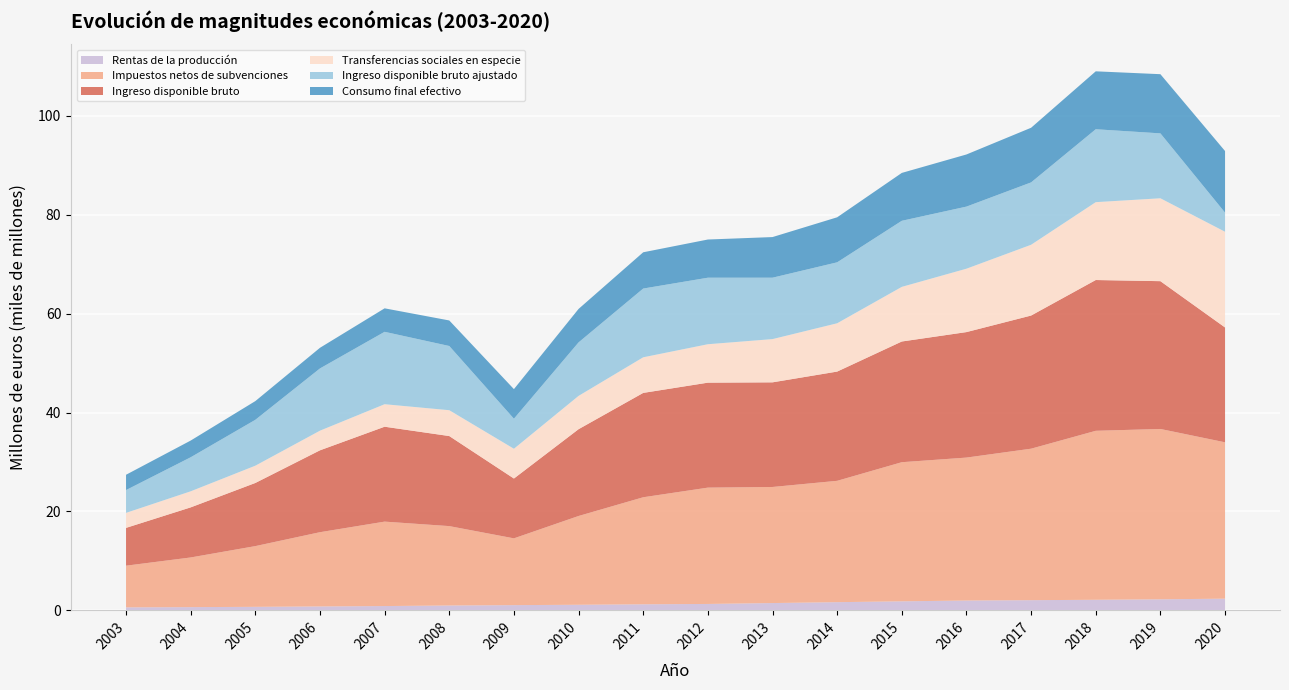

Reading left to right, what are all the values shown in this chart?

Rentas de la producción: 606	651	709	788	869	981	1054	1128	1222	1294	1475	1653	1823	1984	2055	2137	2232	2362
Impuestos netos de subvenciones: 8425	10043	12281	15016	17074	16054	13505	17953	21647	23523	23473	24540	28135	28908	30636	34172	34447	31620
Ingreso disponible bruto: 7645	10130	12769	16558	19191	18211	12097	17552	21103	21225	21160	22092	24409	25377	26924	30490	29888	23222
Transferencias sociales en especie: 3034	3248	3494	3973	4551	5227	6021	6735	7201	7772	8744	9767	11049	12819	14313	15746	16762	19357
Ingreso disponible bruto ajustado: 4611	6882	9275	12585	14640	12984	6075	10817	13901	13452	12417	12325	13360	12557	12611	14744	13126	3866
Consumo final efectivo: 3096	3381	3786	4174	4749	5164	5984	6767	7334	7724	8216	9106	9683	10543	11050	11713	11967	12457